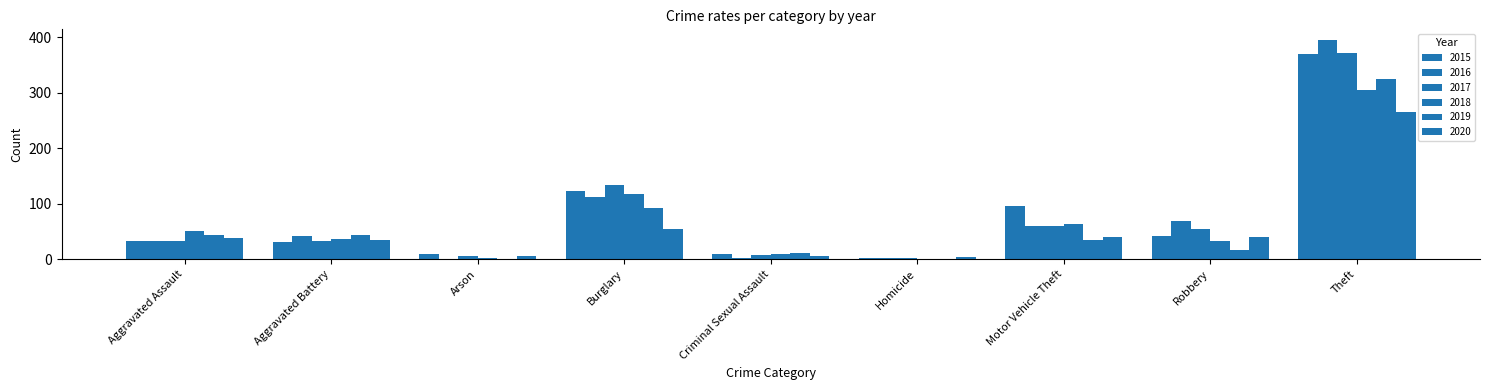

Rank the series by their maximum value, from lowest to highest.

2020, 2018, 2019, 2015, 2017, 2016